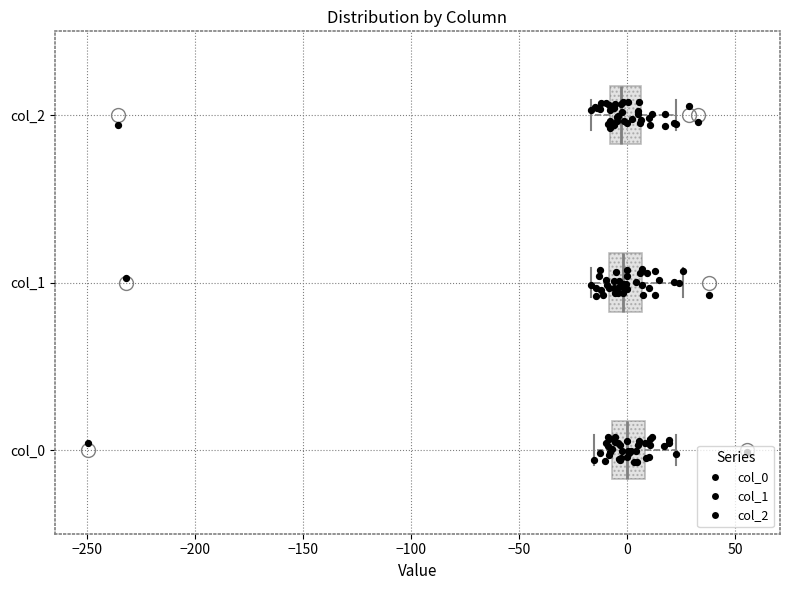

Where does the median line of the box for col_2 sit on the x-axis? The values are not printed on the chart, so give them approximately, as read against the axis.

-5